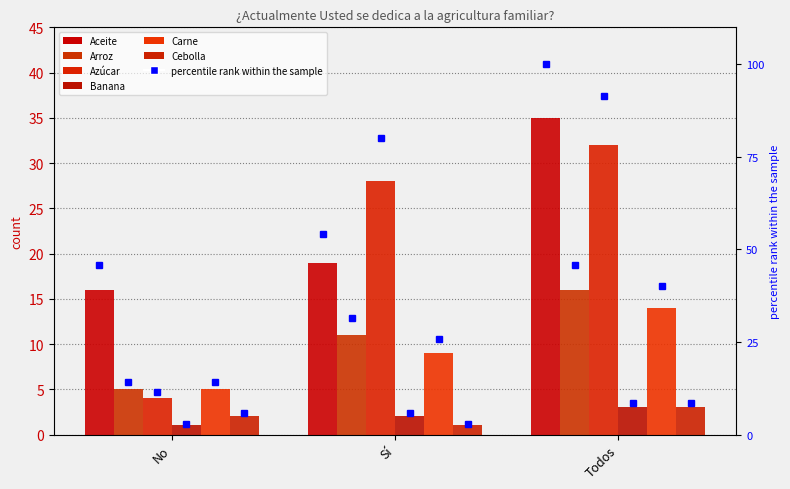

What is the minimum value shown in the chart?

1.0